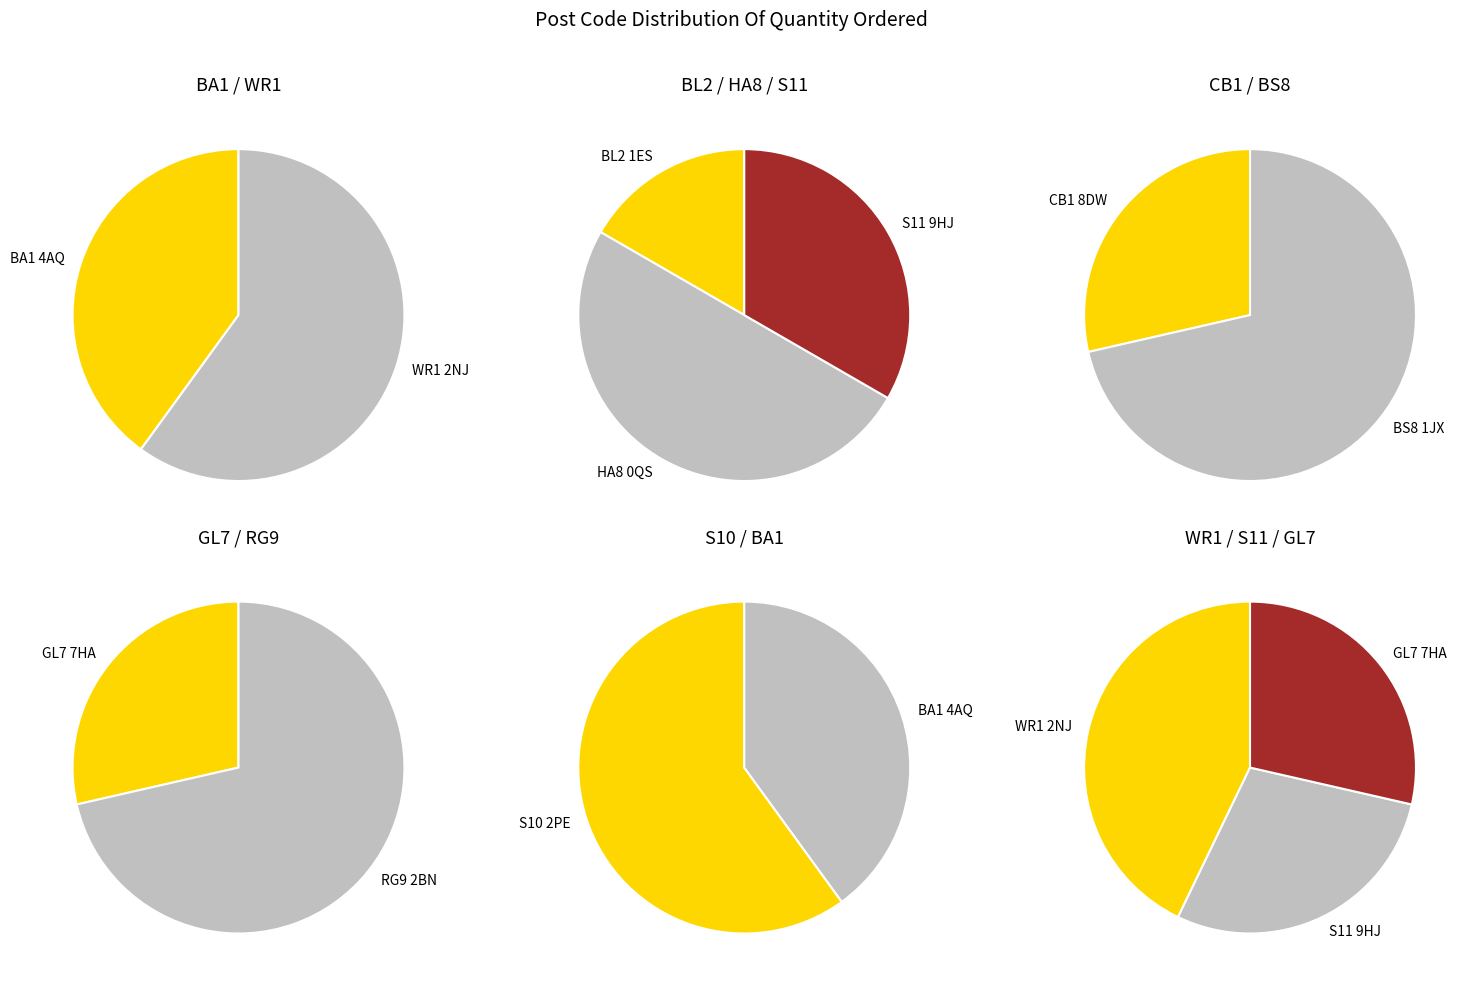

Rank the categories by value from highest to lowest.

BS8 1JX, RG9 2BN, WR1 2NJ, HA8 0QS, S10 2PE, BA1 4AQ, S11 9HJ, CB1 8DW, GL7 7HA, BL2 1ES